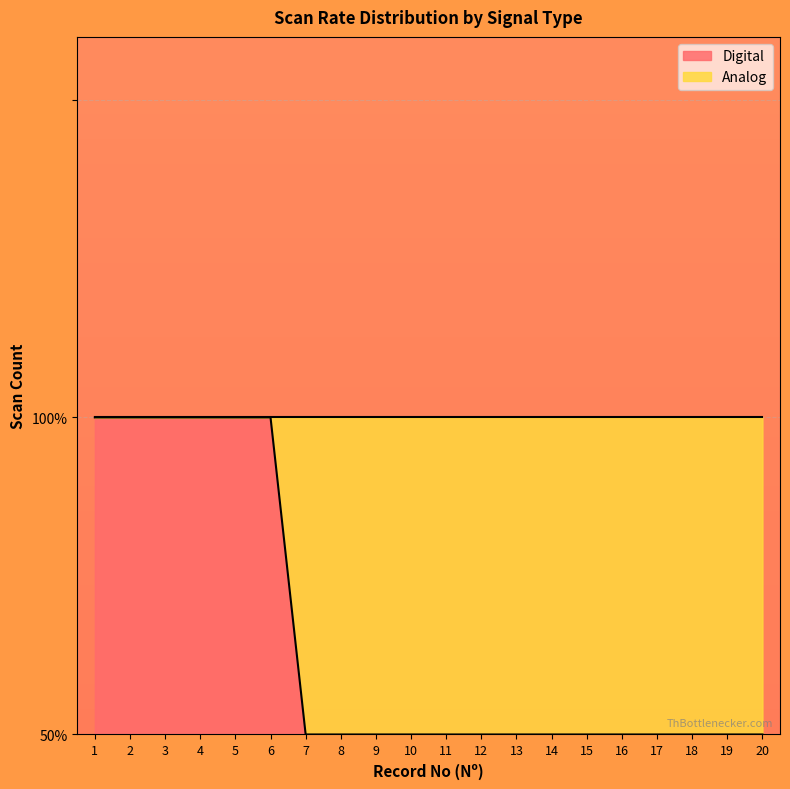

List the labels in order of value, smallest first.

7, 8, 9, 10, 11, 12, 13, 14, 15, 16, 17, 18, 19, 20, 1, 2, 3, 4, 5, 6